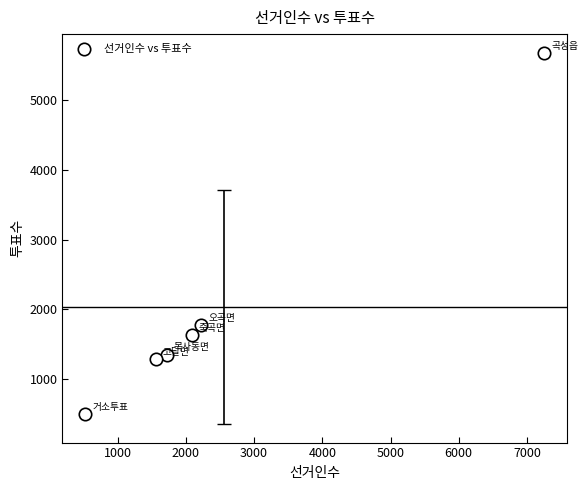

What is the range of X values (max minus min)?

6728